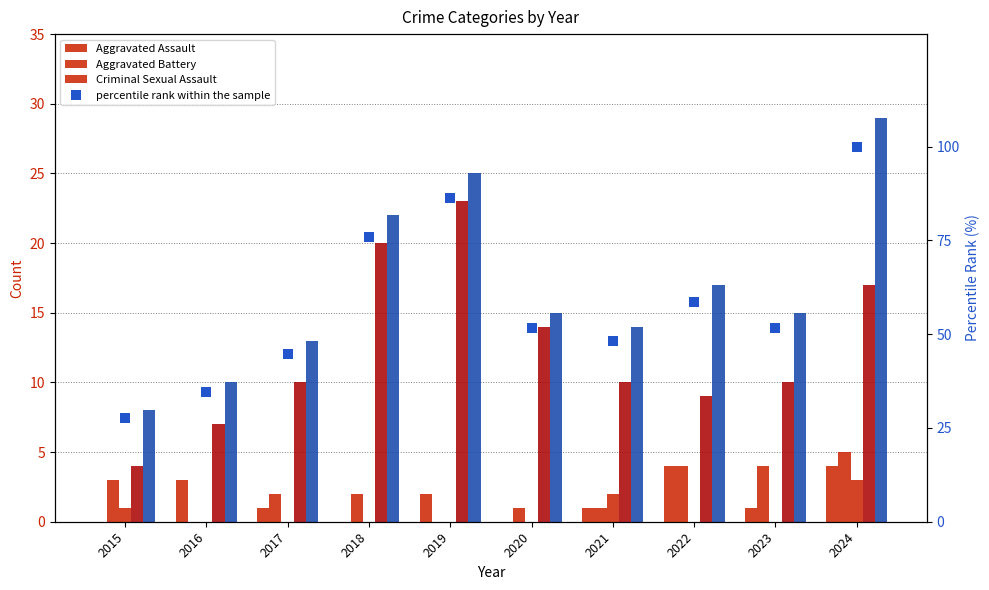

The percentile rank within the sample series shows 51.7 at 2020. True or false?

True